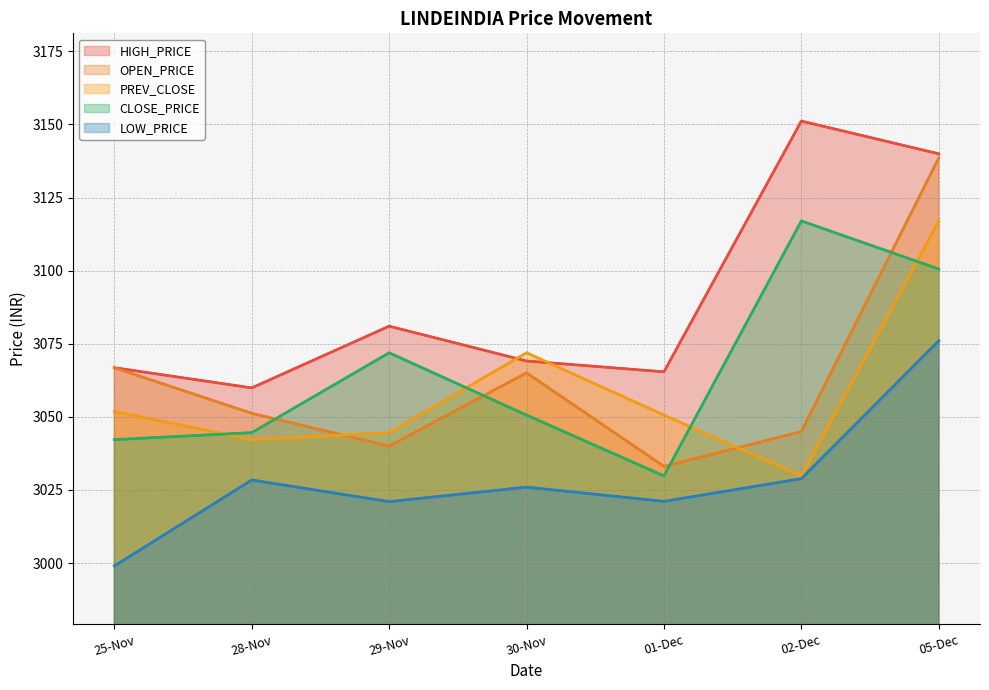

At how many categories does at least one series exceed 3013?

7